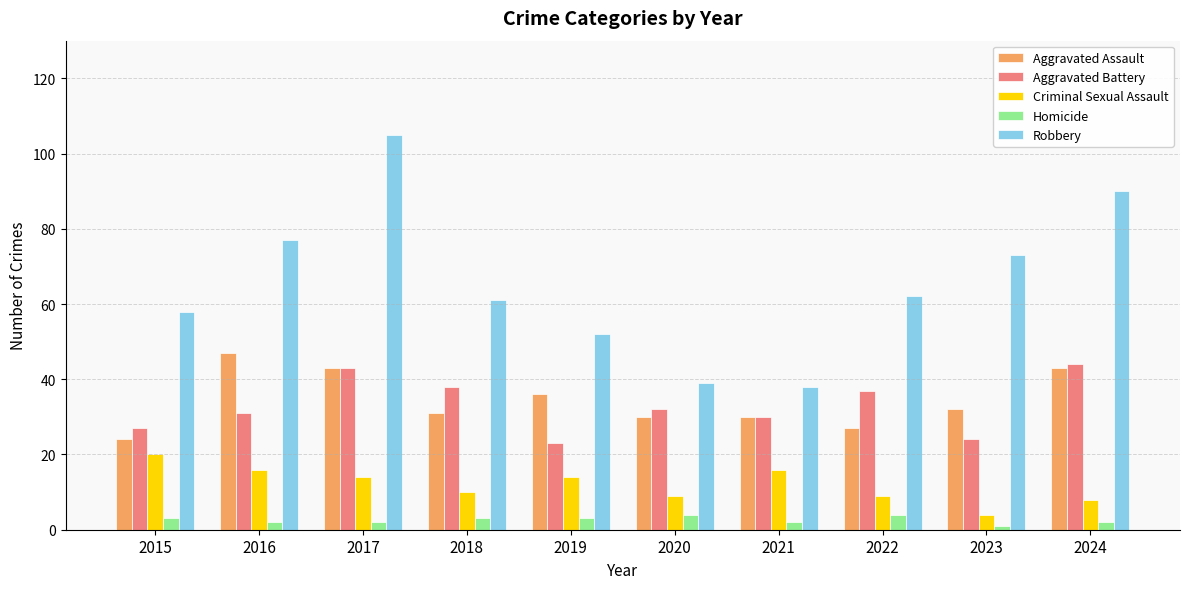

At which label is Robbery closest to 71?

2023